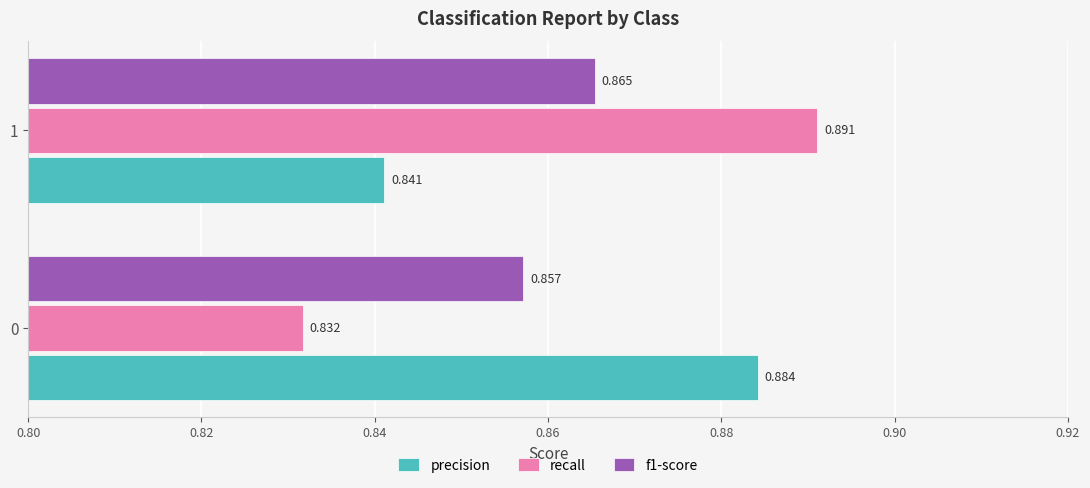

Which series has the largest range (max minus min)?

recall